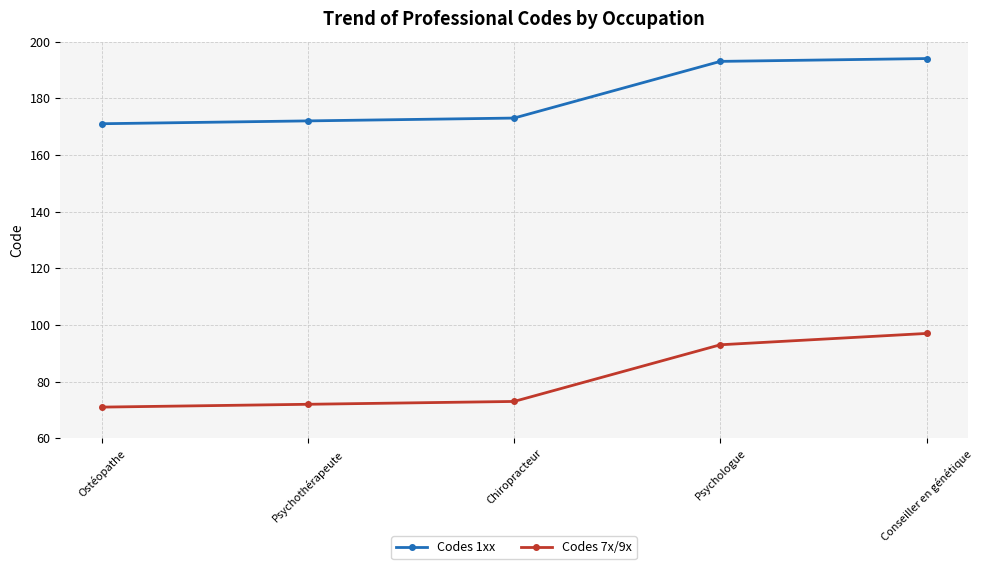

Which series changed the most between Psychologue and Conseiller en génétique?

Codes 7x/9x